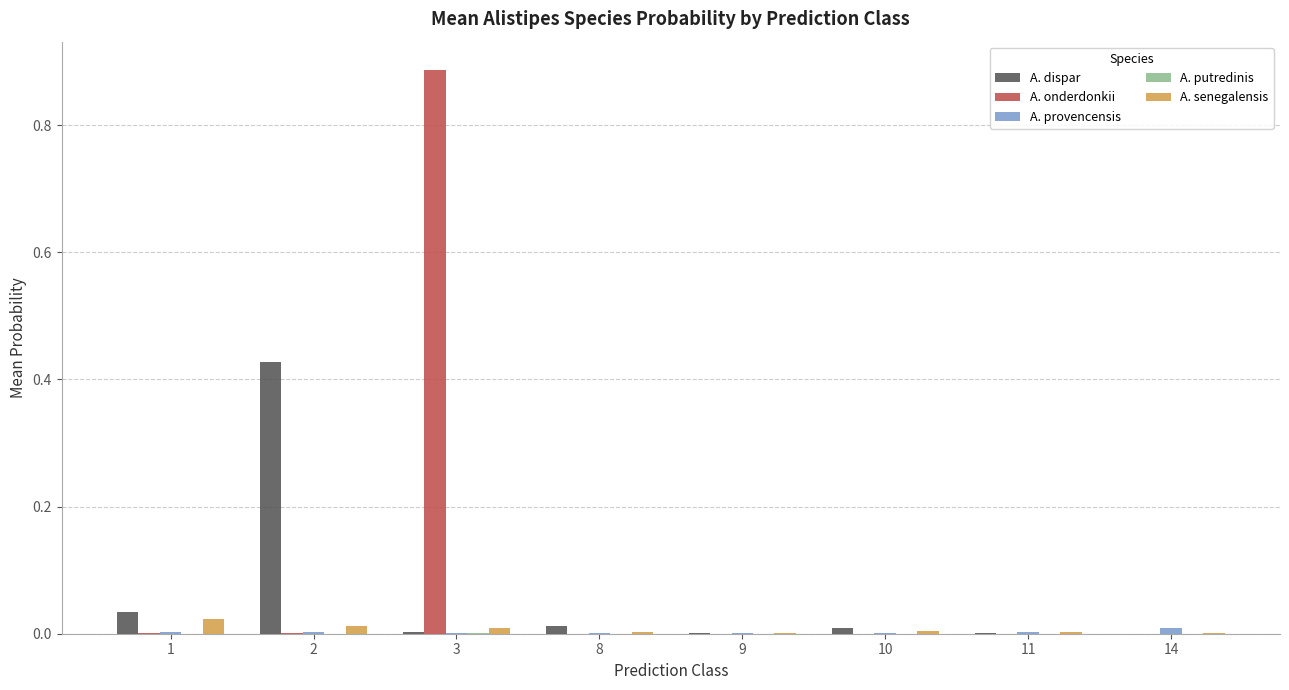

How many categories are shown in the chart?

8